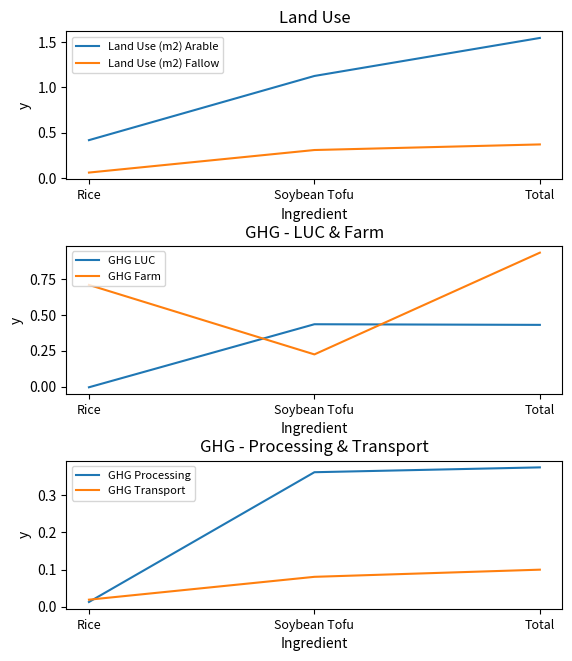

Is it true that GHG Farm equals 0.7 at Rice?

True